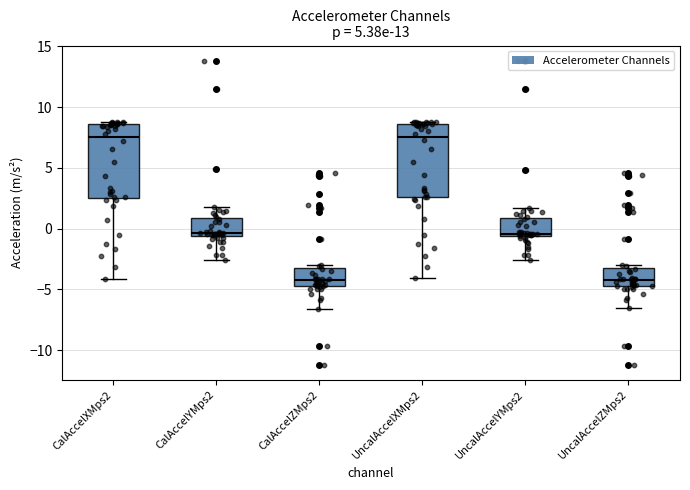

Reading left to right, read every box against the y-axis: the position of its median line, the range the box covers, and the ends of its whiskers. The values are not printed on the chart, so give them approximately, as read against the axis.

CalAccelXMps2: median 7.5, box 2.5 to 8.5, whiskers -4.0 to 9.0
CalAccelYMps2: median -0.5 (just above the box's lower edge), box -0.5 to 1.0, whiskers -2.5 to 2.0
CalAccelZMps2: median -4.5, box -5.0 to -3.5, whiskers -6.5 to -3.0
UncalAccelXMps2: median 7.5, box 2.5 to 8.5, whiskers -4.0 to 9.0
UncalAccelYMps2: median -0.5 (just above the box's lower edge), box -0.5 to 1.0, whiskers -2.5 to 1.5
UncalAccelZMps2: median -4.5, box -5.0 to -3.5, whiskers -6.5 to -3.0